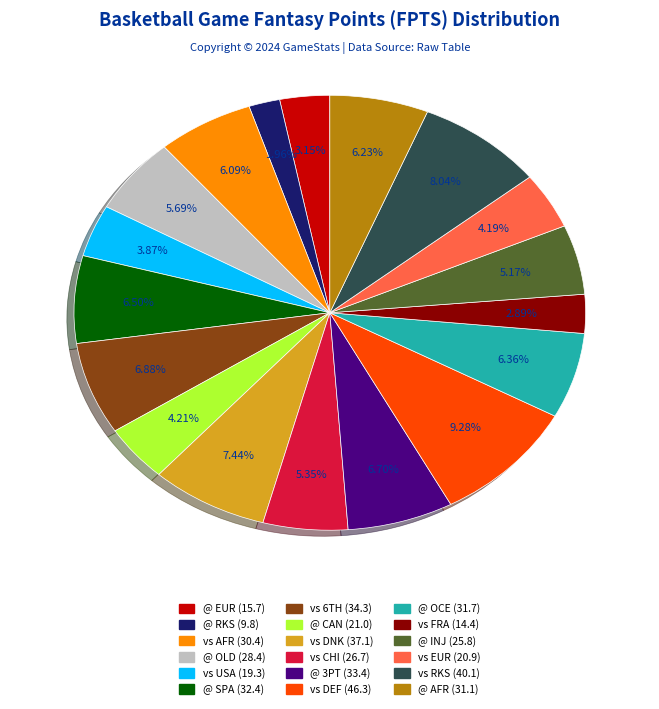

To the nearest percent, what is the average slice percentage?

6%